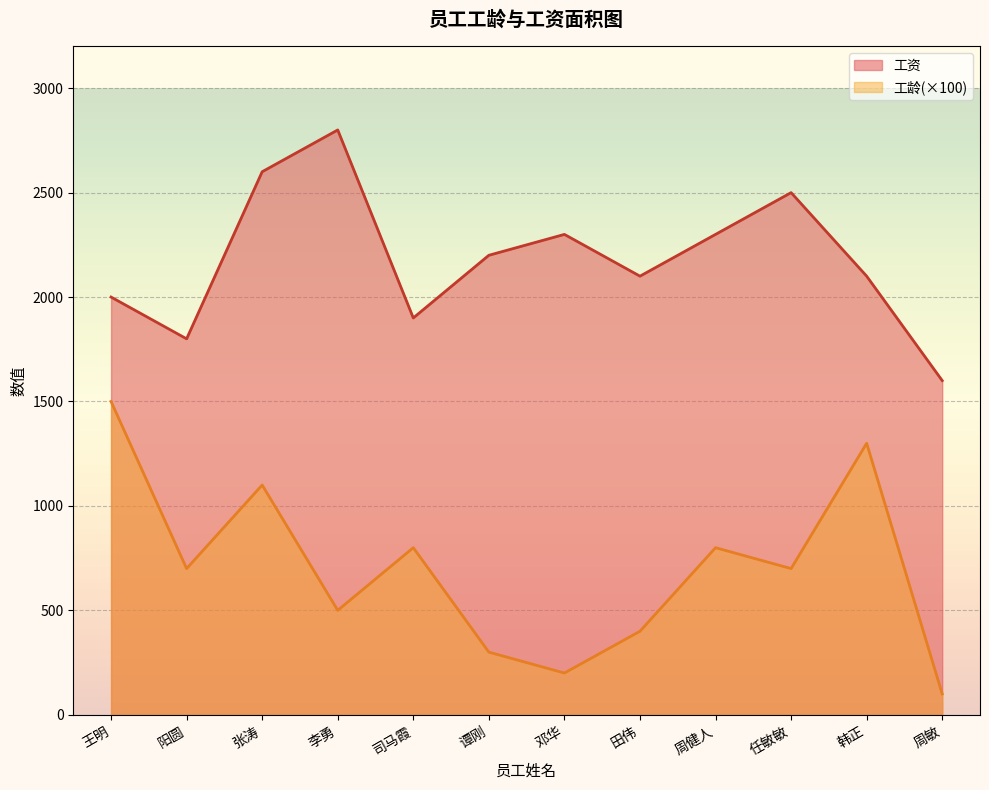

What is the difference between the maximum and minimum values in the 工资 series?

1200